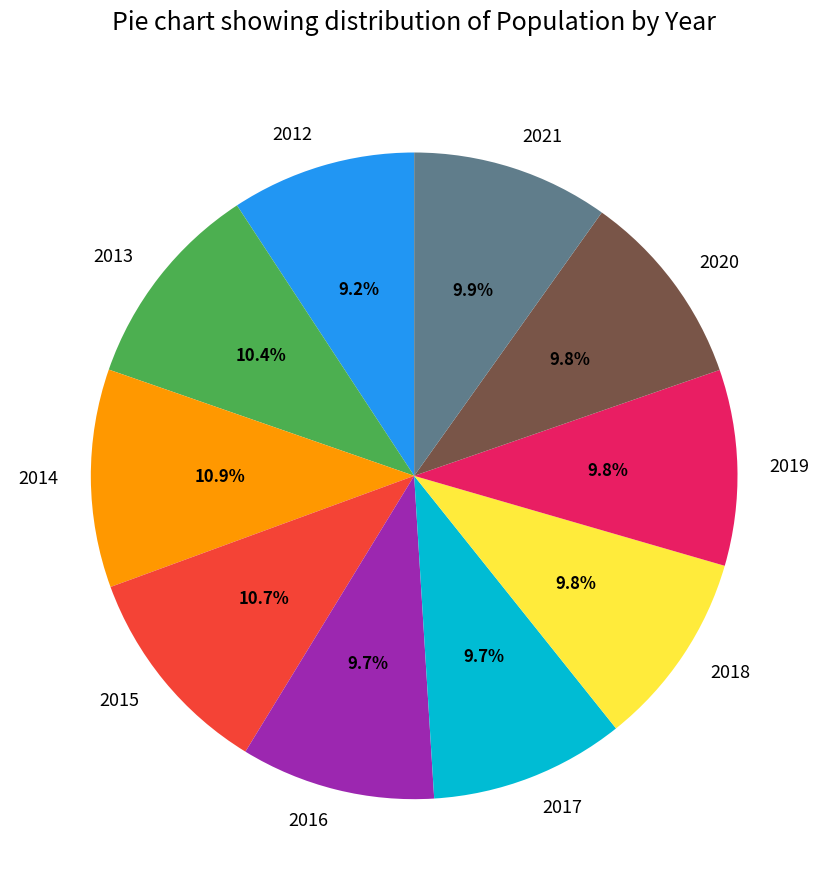

Combined, do 2017 and 2018 account for over 50%?

No